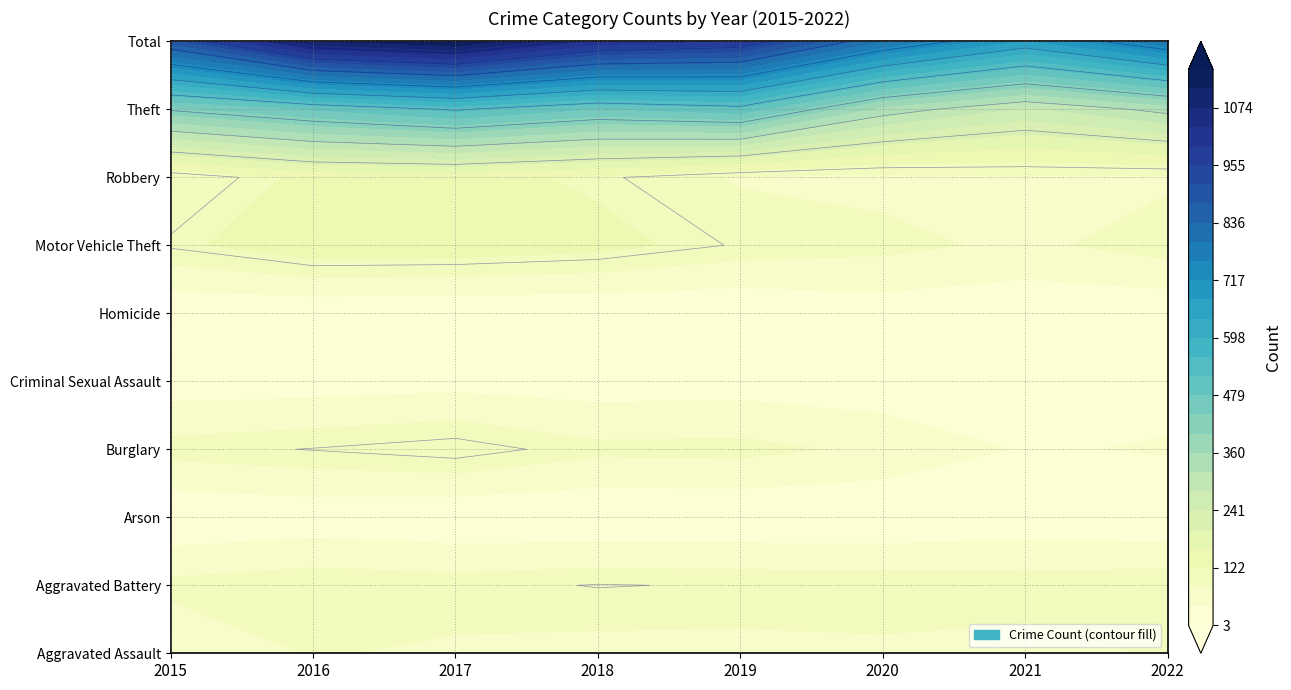

Reading left to right, what are all the values shown in this chart?

Aggravated Assault: 48	85	76	69	69	74	67	86
Aggravated Battery: 93	106	99	109	105	104	101	106
Arson: 5	14	7	4	5	4	12	5
Burglary: 97	109	123	92	94	73	39	46
Criminal Sexual Assault: 19	21	27	20	23	15	16	28
Homicide: 8	6	5	3	5	19	12	10
Motor Vehicle Theft: 112	151	148	135	104	94	73	101
Robbery: 84	133	137	114	78	69	77	76
Theft: 427	482	531	475	504	343	272	333
Total: 893	1107	1153	1021	987	795	669	791